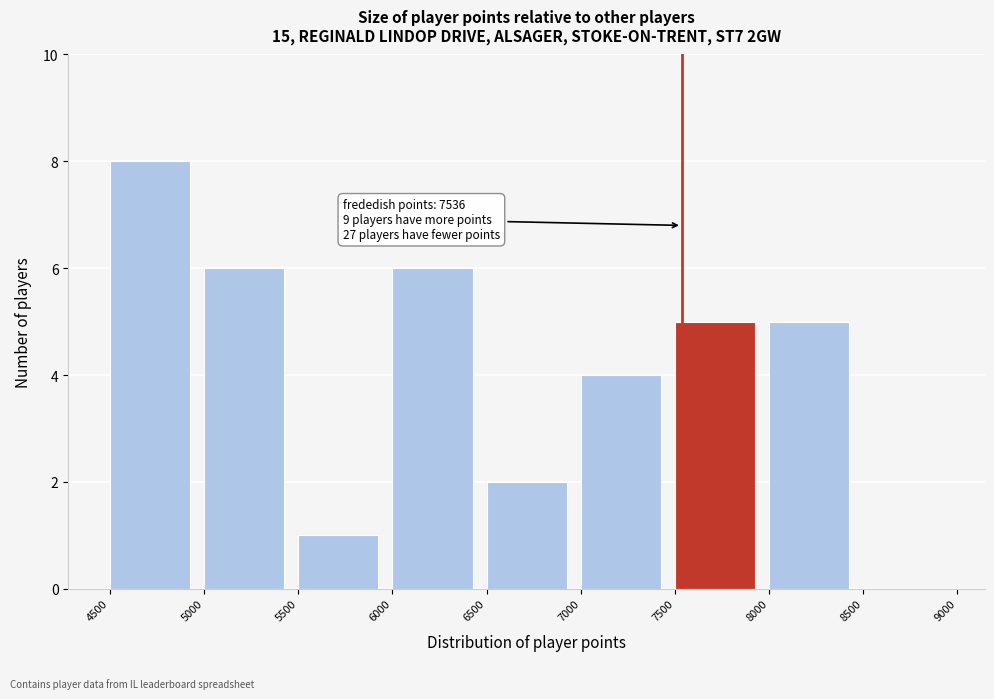

Which range on the x-axis has the tallest bar?

4500 to 5000